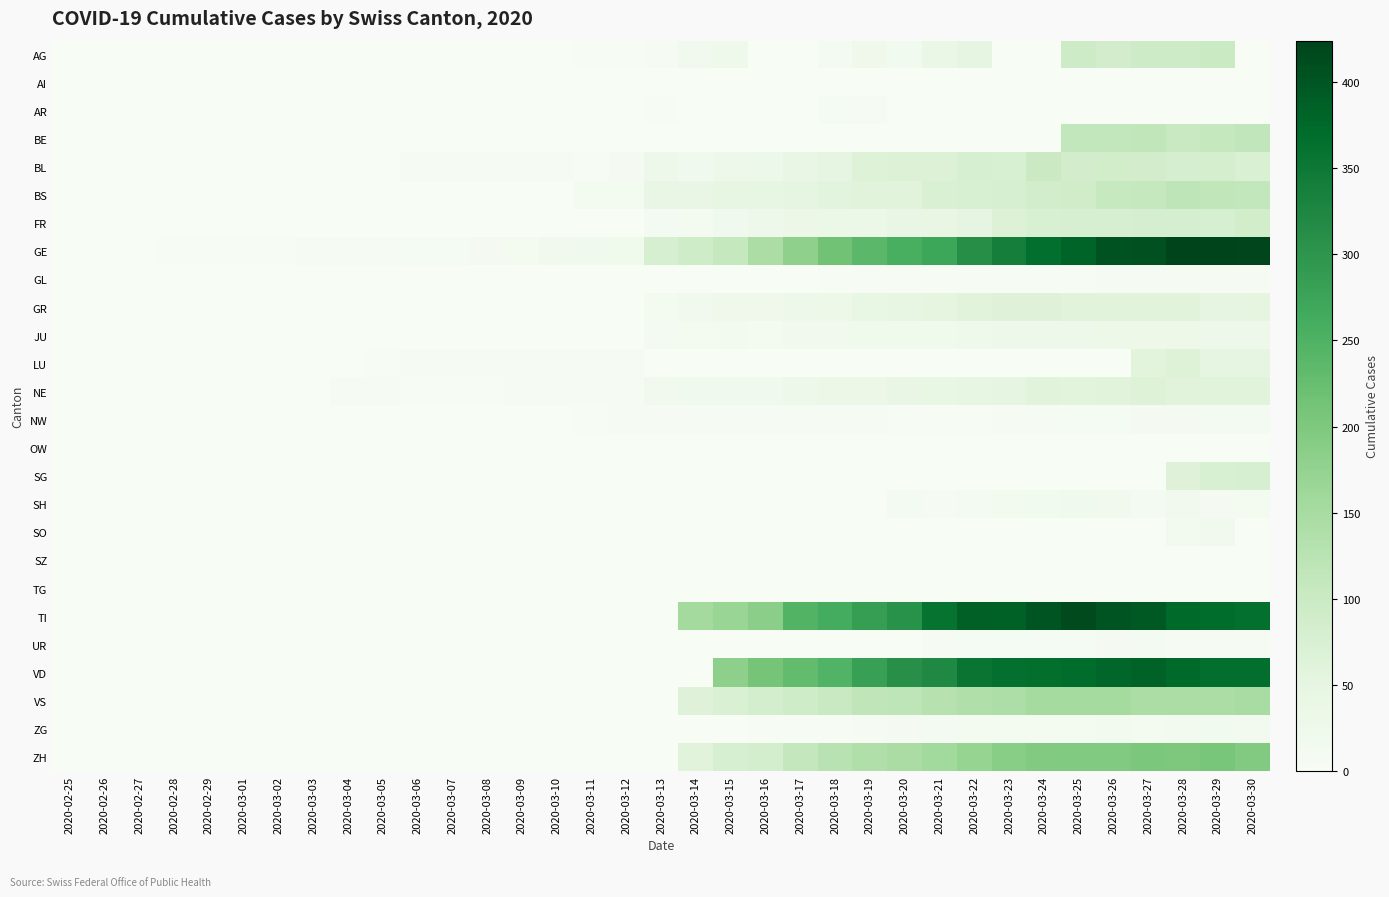

Which series has the largest range (max minus min)?

GE